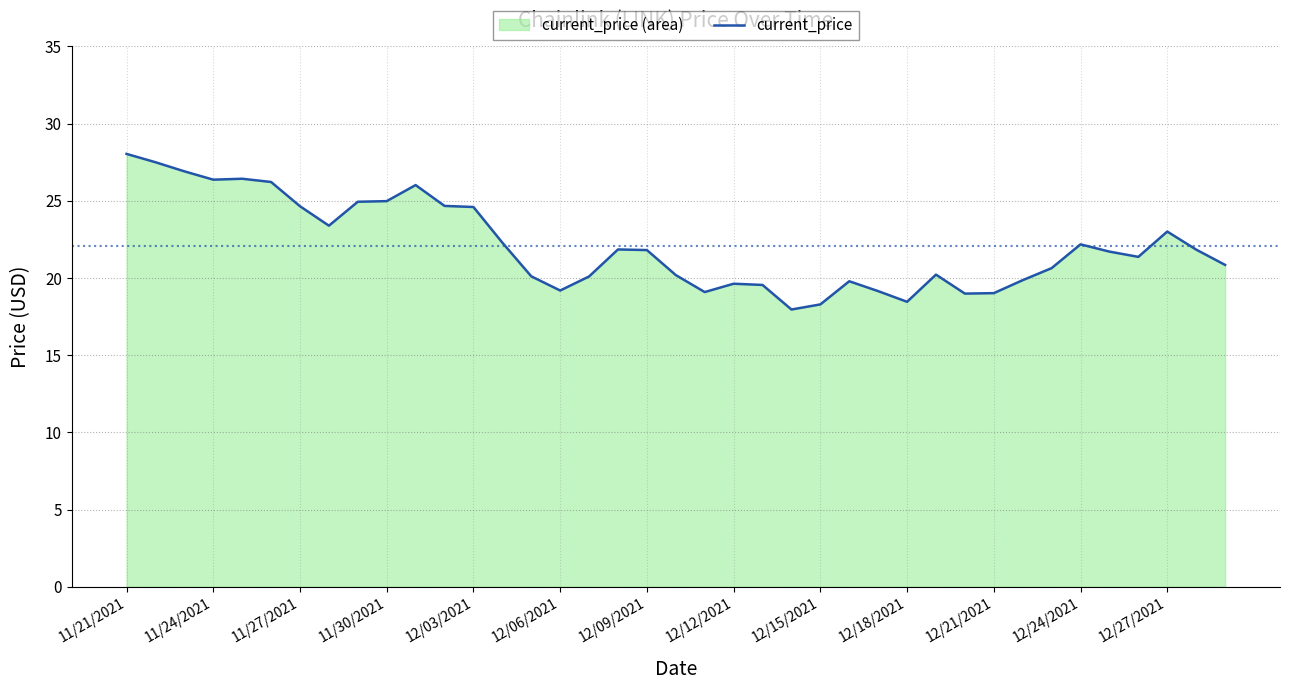

The chart shows a value of 33.2 at 12/09/2021. True or false?

False